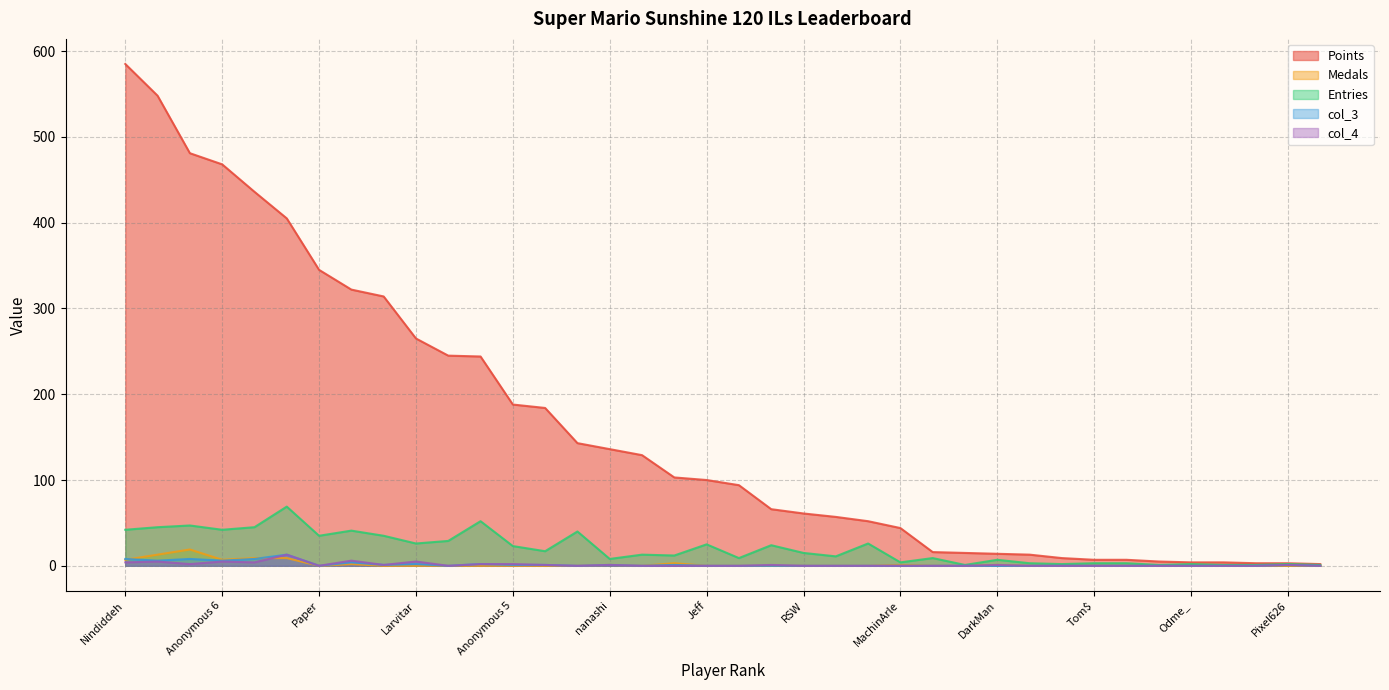

True or false: Medals has more than 2 points higher than both neighbors.

True